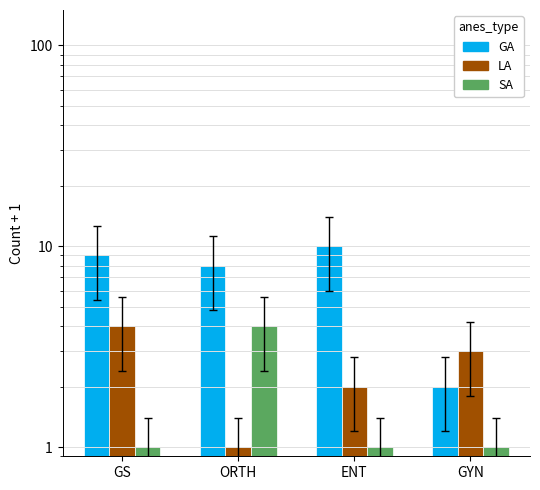

What is the spread (max minus min) of values at GYN?

2